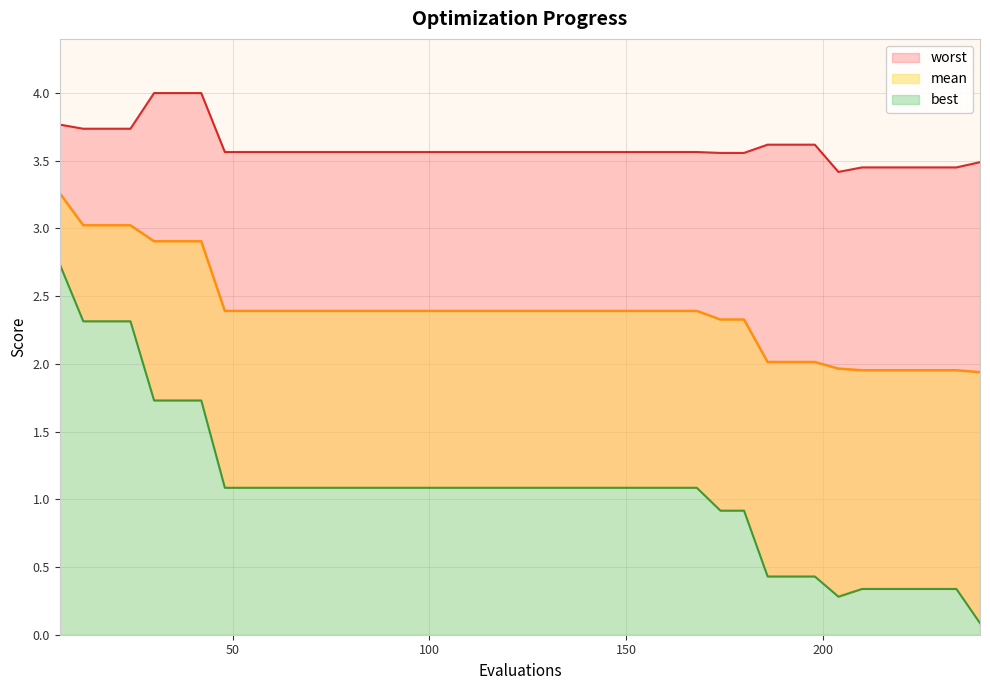

Rank the series at 60 from lowest to highest value.

best, mean, worst